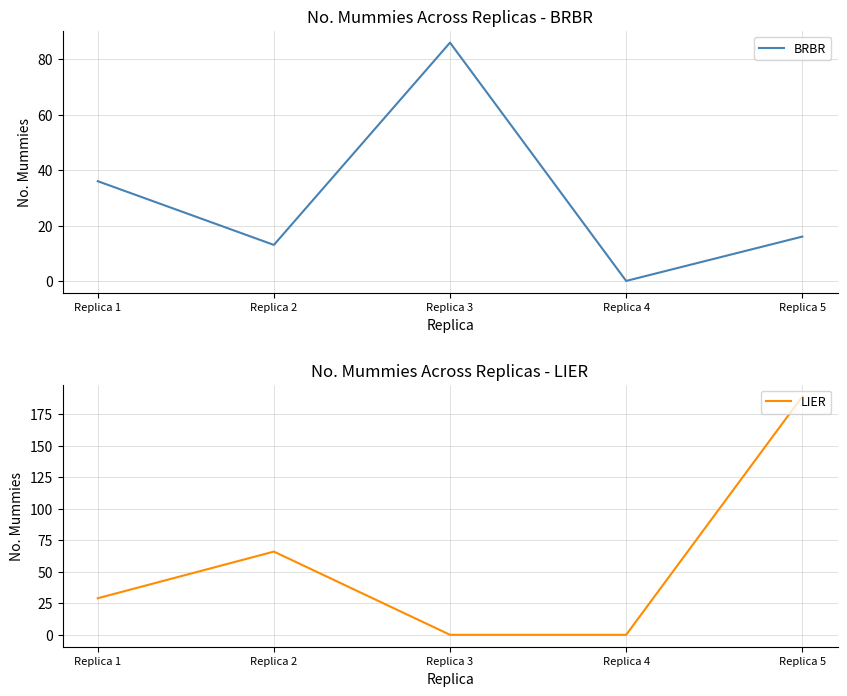

True or false: BRBR and LIER intersect in this chart.

True